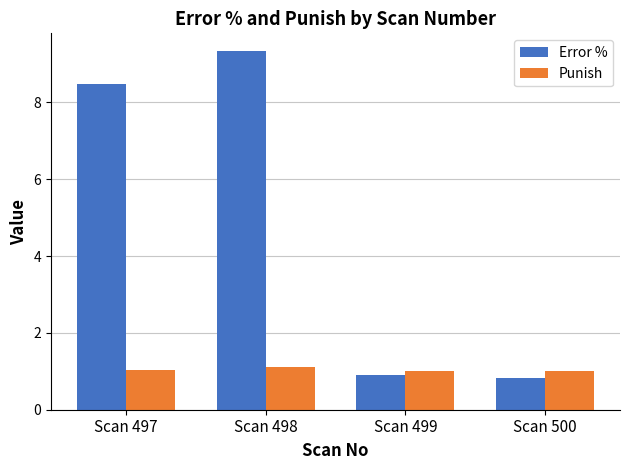

What is the greatest value displayed?

9.3